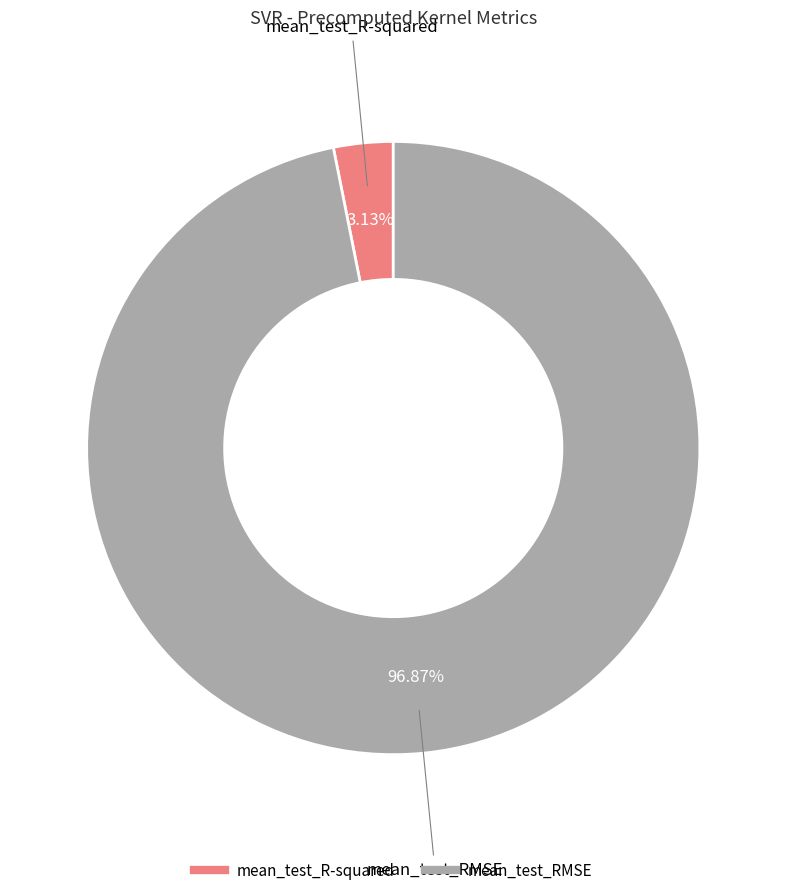

Which category has the biggest portion of the pie?

mean_test_RMSE